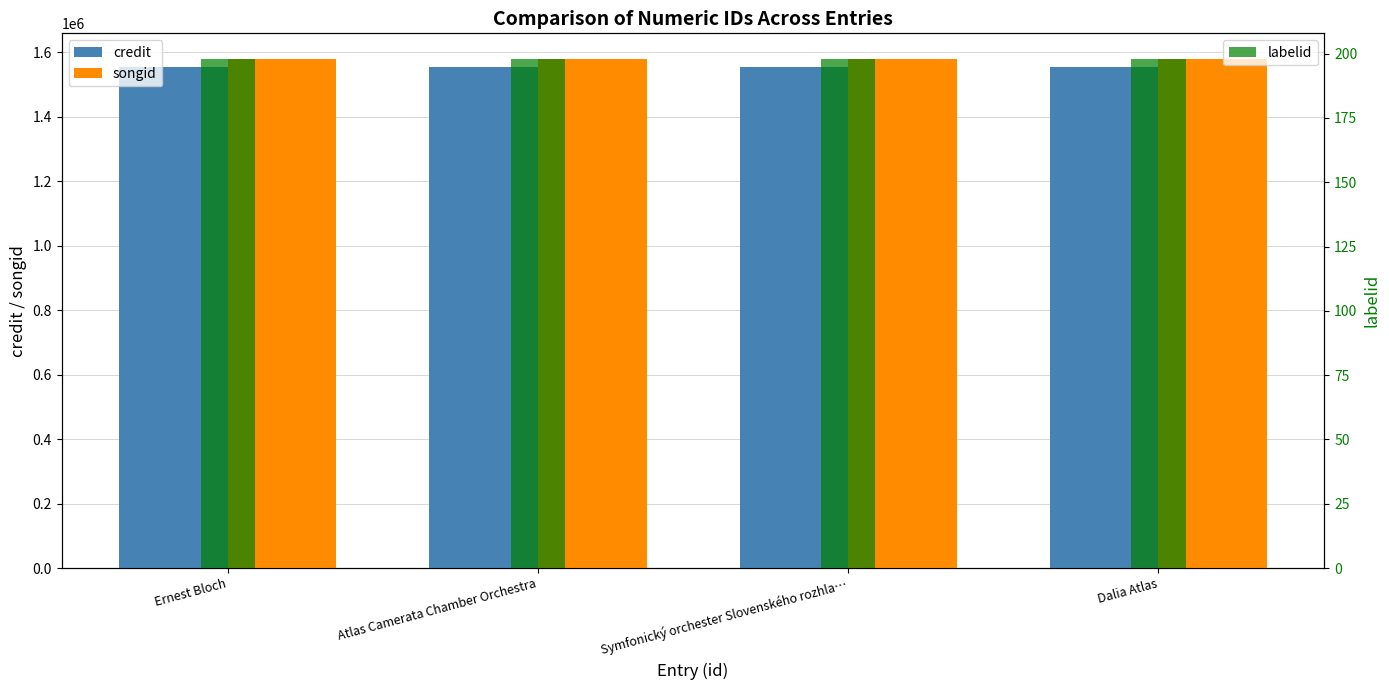

What position from the left is Symfonický orchester Slovenského rozhla…?

3